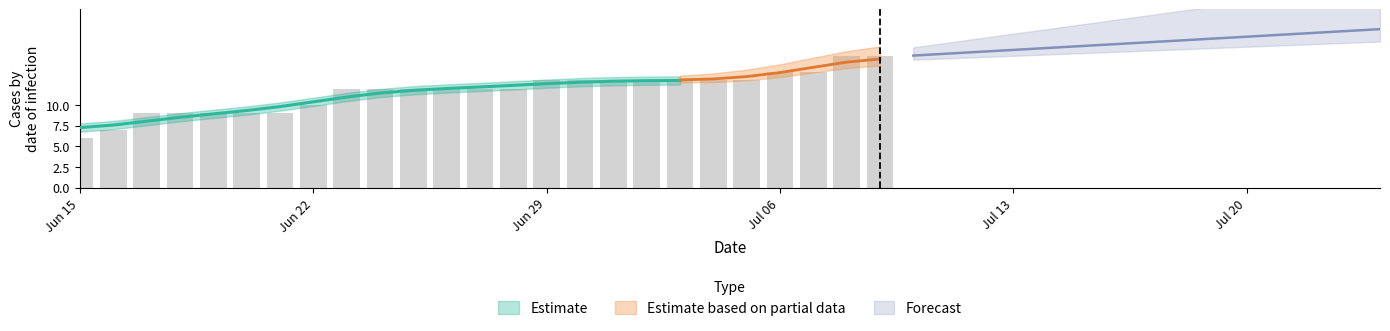

How many groups of bars are there?

25